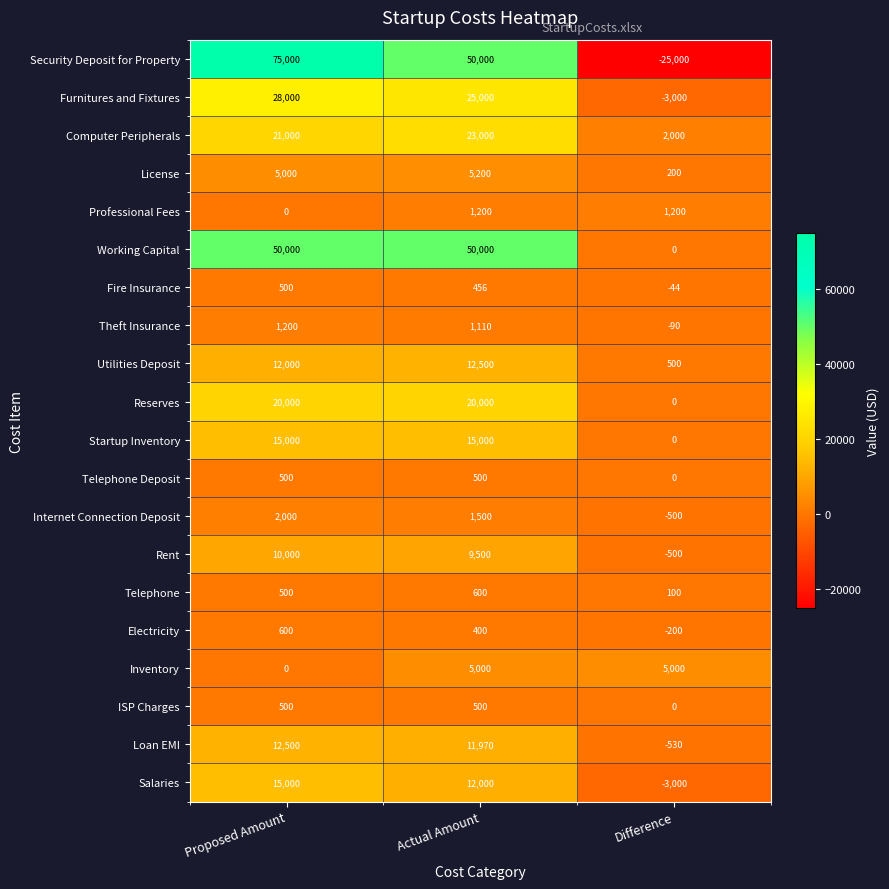

Between Proposed Amount and Actual Amount, which series saw the biggest shift?

Security Deposit for Property